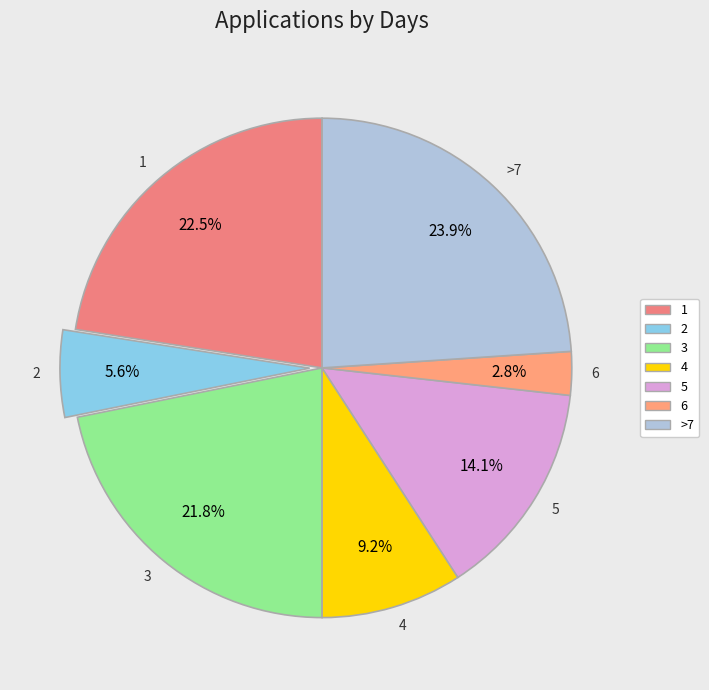

What is the largest slice in the pie chart?

>7